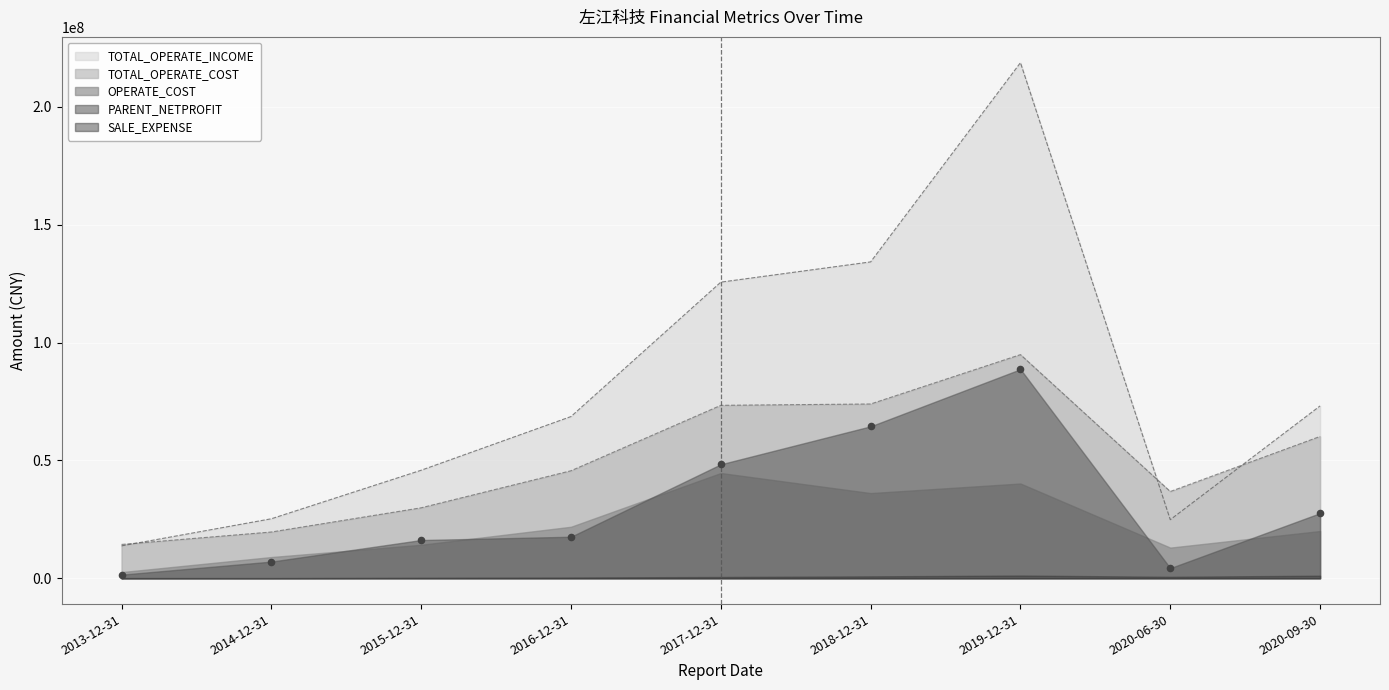

Is the value of TOTAL_OPERATE_INCOME at 2014-12-31 greater than the value of TOTAL_OPERATE_COST at 2016-12-31?

No